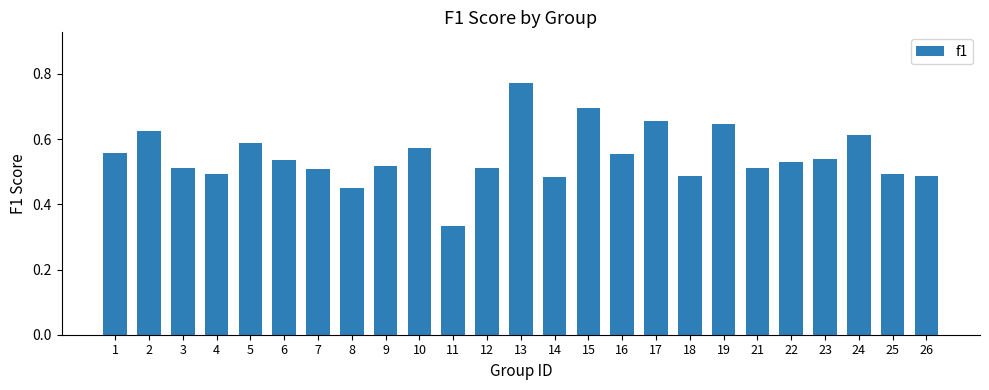

The value at 12 is 0.3. True or false?

False